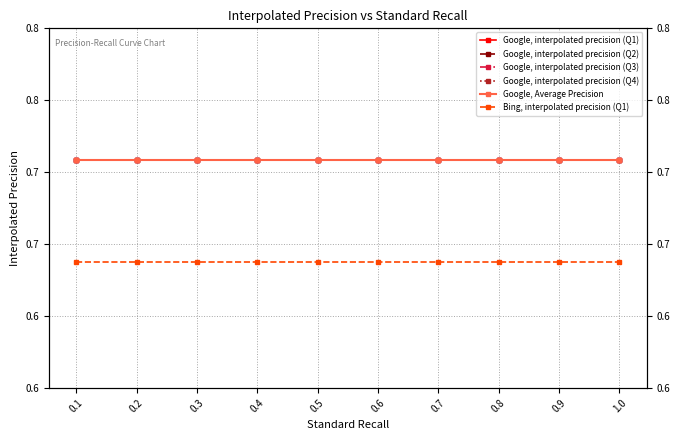

Reading right to left, list all the values displayed in this chart.

Google, interpolated precision (Q1): 0.7	0.7	0.7	0.7	0.7	0.7	0.7	0.7	0.7	0.7
Google, interpolated precision (Q2): 0.7	0.7	0.7	0.7	0.7	0.7	0.7	0.7	0.7	0.7
Google, interpolated precision (Q3): 0.7	0.7	0.7	0.7	0.7	0.7	0.7	0.7	0.7	0.7
Google, interpolated precision (Q4): 0.7	0.7	0.7	0.7	0.7	0.7	0.7	0.7	0.7	0.7
Google, Average Precision: 0.7	0.7	0.7	0.7	0.7	0.7	0.7	0.7	0.7	0.7
Bing, interpolated precision (Q1): 0.6	0.6	0.6	0.6	0.6	0.6	0.6	0.6	0.6	0.6